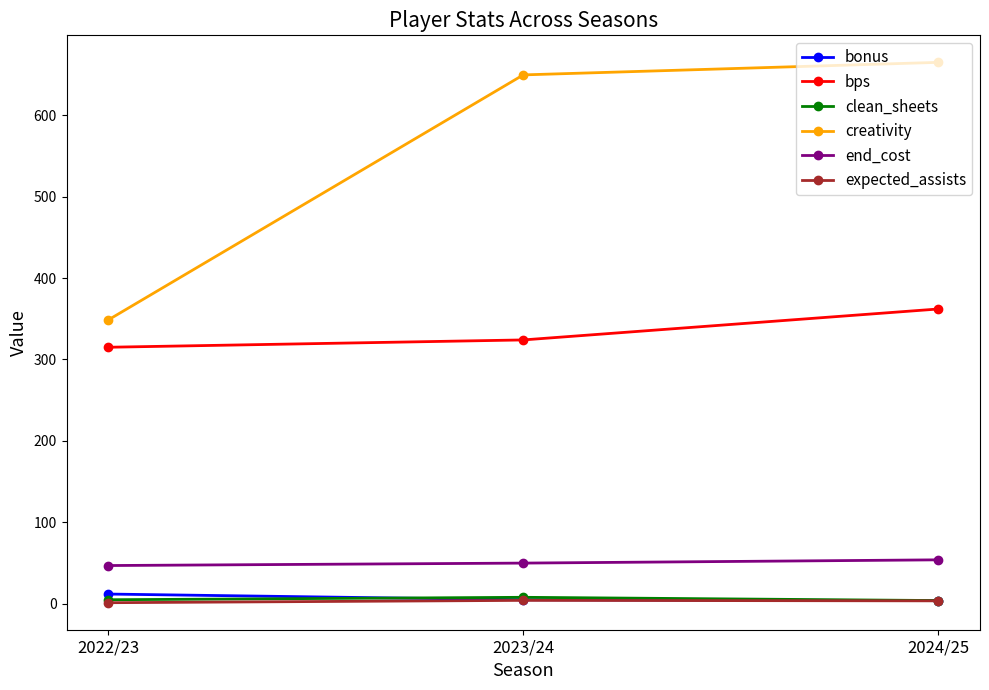

What is the difference between the bonus values at 2023/24 and 2022/23?

7.0